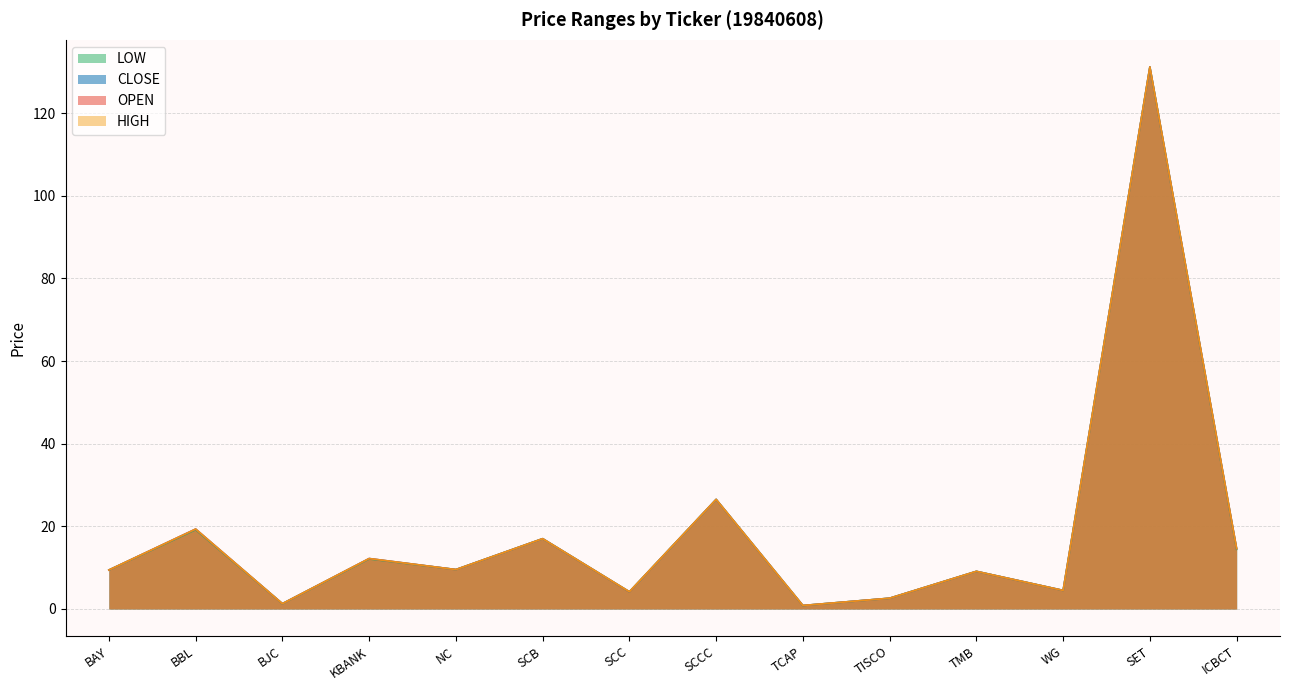

The OPEN series shows 9.1 at TMB. True or false?

True